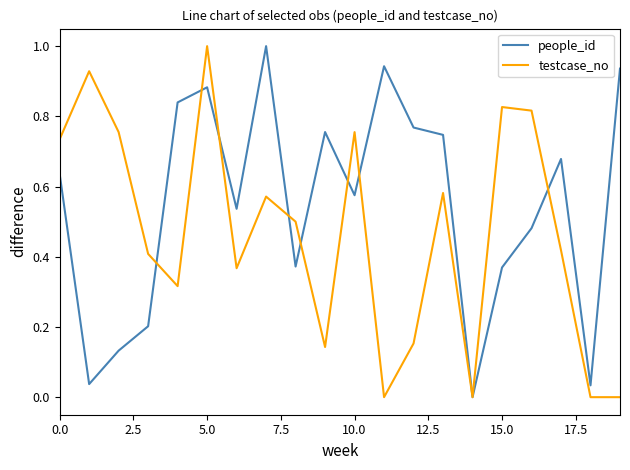

Rank the series by their average value, from highest to lowest.

people_id, testcase_no